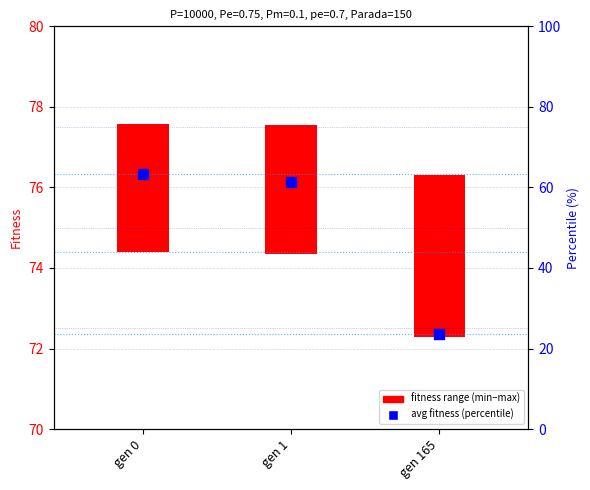

Which series contains the lowest Y value?

fitness range (min–max)